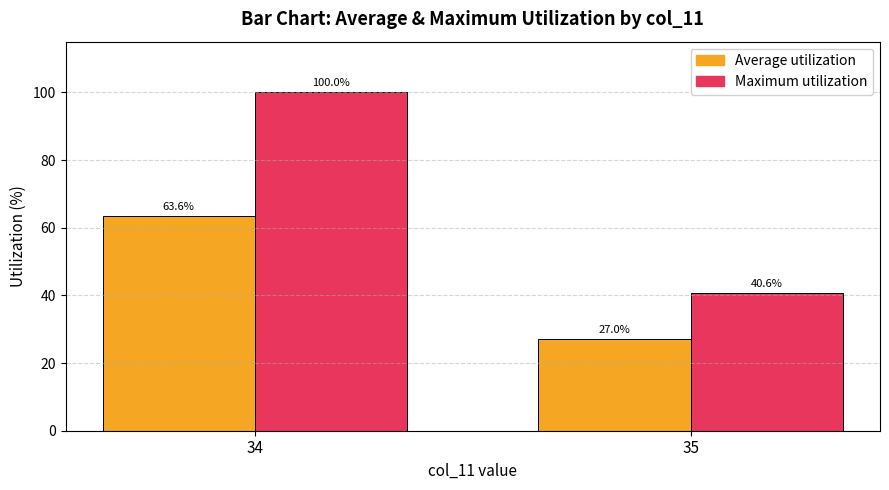

Reading left to right, extract all data points from this chart.

Average utilization: 63.6	27.0
Maximum utilization: 100.0	40.6